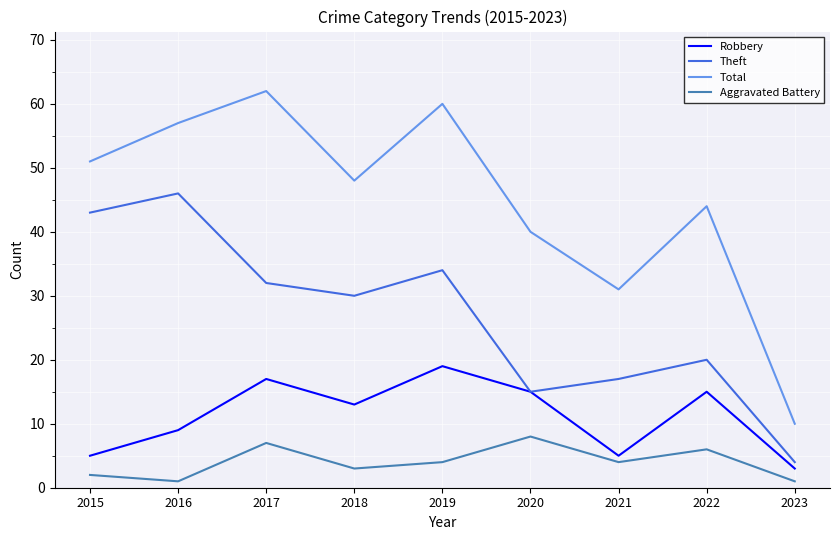

True or false: Aggravated Battery and Theft intersect in this chart.

False